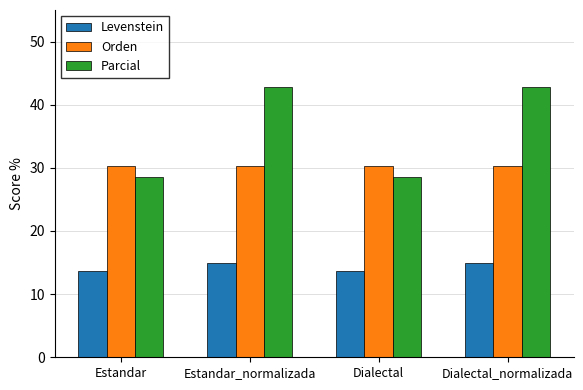

Reading left to right, extract all data points from this chart.

Levenstein: Estandar=13.6	Estandar_normalizada=15.0	Dialectal=13.6	Dialectal_normalizada=15.0
Orden: Estandar=30.3	Estandar_normalizada=30.3	Dialectal=30.3	Dialectal_normalizada=30.3
Parcial: Estandar=28.6	Estandar_normalizada=42.9	Dialectal=28.6	Dialectal_normalizada=42.9